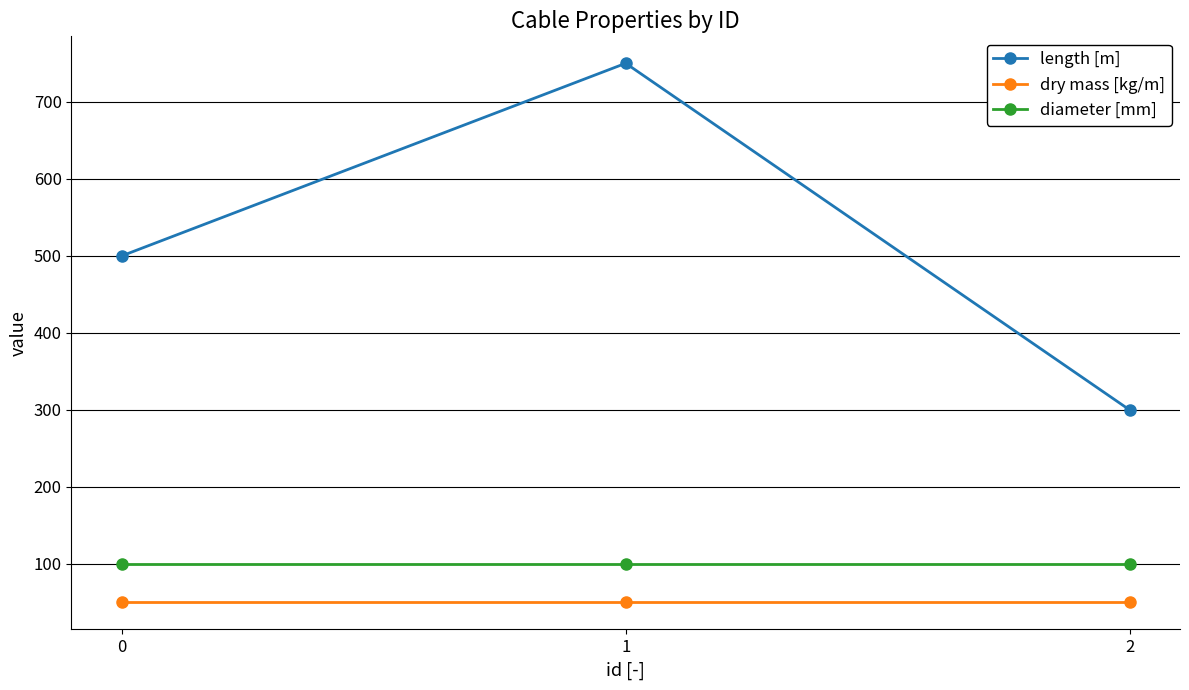

Reading left to right, list all the values displayed in this chart.

length [m]: 500	750	300
dry mass [kg/m]: 50	50	50
diameter [mm]: 100	100	100